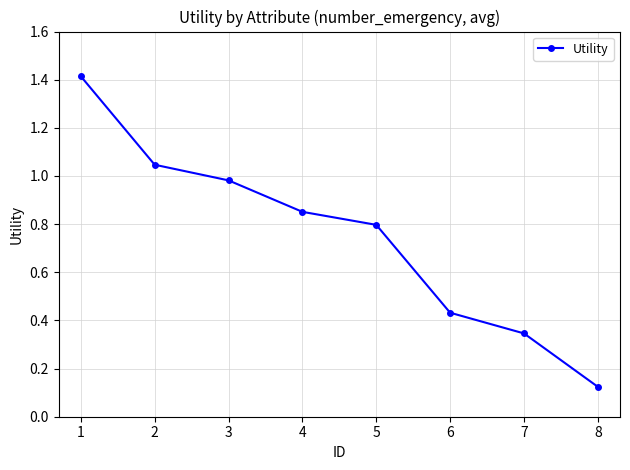

What is the maximum value shown in the chart?

1.4